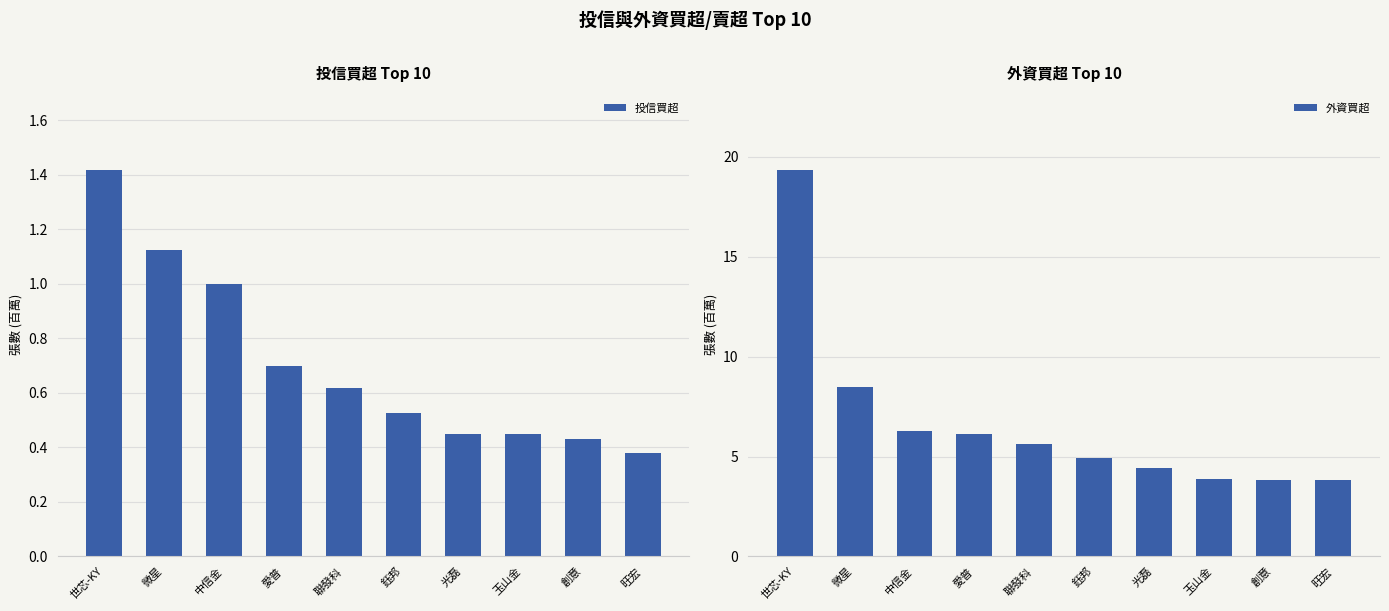

List the series in order of their overall mean, lowest first.

投信買超, 外資買超